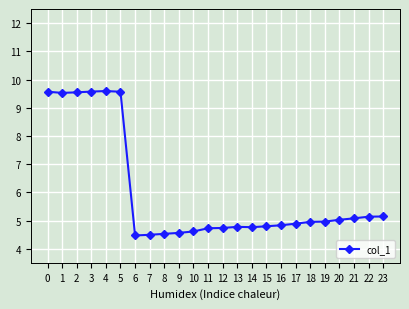

What is the change in value from 7 to 16?

+0.3